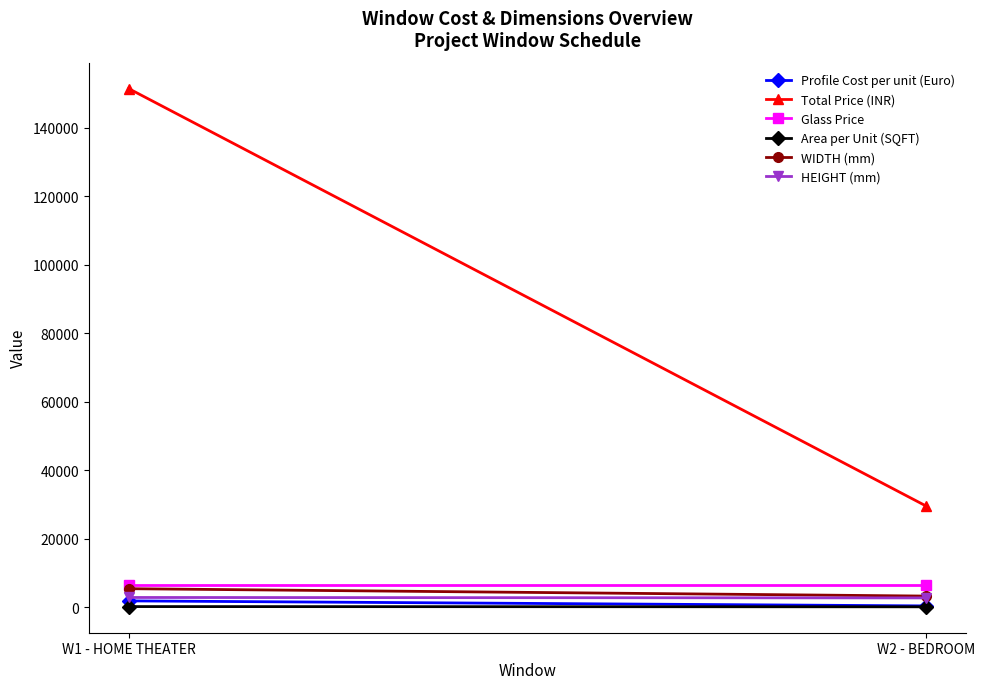

Rank the series by their maximum value, from lowest to highest.

Area per Unit (SQFT), Profile Cost per unit (Euro), HEIGHT (mm), WIDTH (mm), Glass Price, Total Price (INR)